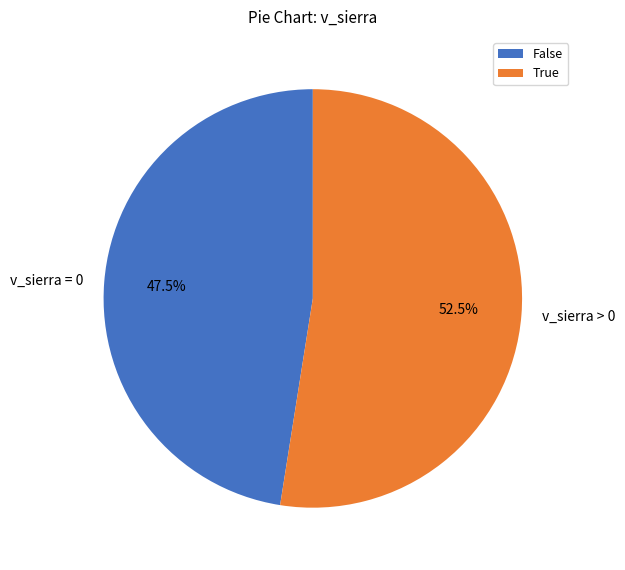

To the nearest percent, what is the difference between the largest and smallest slice percentages?

5%